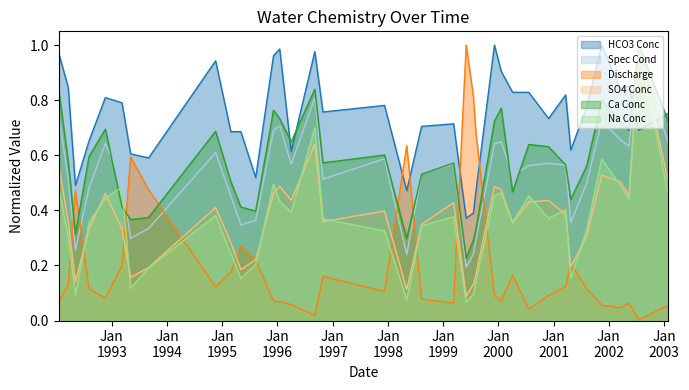

Reading left to right, what are all the values shown in this chart?

HCO3 Conc: 1.0	0.8	0.5	0.7	0.8	0.8	0.6	0.6	0.9	0.7	0.7	0.5	1.0	1.0	0.6	1.0	0.8	0.8	0.5	0.7	0.7	0.4	0.4	0.5	1.0	0.9	0.8	0.8	0.7	0.8	0.6	0.8	1.0	0.8	0.9	0.7	0.8
Spec Cond: 0.7	0.5	0.3	0.5	0.6	0.5	0.3	0.3	0.6	0.5	0.3	0.4	0.7	0.7	0.6	0.8	0.5	0.6	0.2	0.5	0.6	0.2	0.2	0.3	0.6	0.6	0.5	0.6	0.6	0.6	0.4	0.5	0.7	0.7	0.6	1.0	0.6
Discharge: 0.1	0.1	0.5	0.1	0.1	0.2	0.6	0.5	0.1	0.2	0.3	0.2	0.1	0.1	0.1	0.0	0.2	0.1	0.6	0.1	0.1	1.0	0.8	0.7	0.1	0.1	0.2	0.0	0.1	0.1	0.2	0.1	0.1	0.0	0.1	0.0	0.1
SO4 Conc: 0.6	0.4	0.1	0.3	0.5	0.3	0.2	0.2	0.4	0.3	0.2	0.2	0.5	0.5	0.4	0.6	0.4	0.4	0.1	0.3	0.4	0.1	0.1	0.2	0.5	0.5	0.4	0.4	0.4	0.4	0.2	0.3	0.5	0.5	0.5	1.0	0.5
Ca Conc: 0.8	0.6	0.3	0.6	0.7	0.4	0.4	0.4	0.7	0.5	0.4	0.4	0.8	0.7	0.6	0.8	0.6	0.6	0.3	0.5	0.6	0.2	0.3	0.3	0.7	0.8	0.5	0.6	0.6	0.6	0.4	0.6	0.8	0.7	0.7	1.0	0.7
Na Conc: 0.5	0.3	0.1	0.4	0.4	0.5	0.1	0.2	0.4	0.2	0.2	0.2	0.5	0.4	0.4	0.7	0.4	0.3	0.1	0.3	0.4	0.1	0.1	0.1	0.5	0.5	0.4	0.5	0.4	0.4	0.2	0.3	0.6	0.5	0.4	1.0	0.5